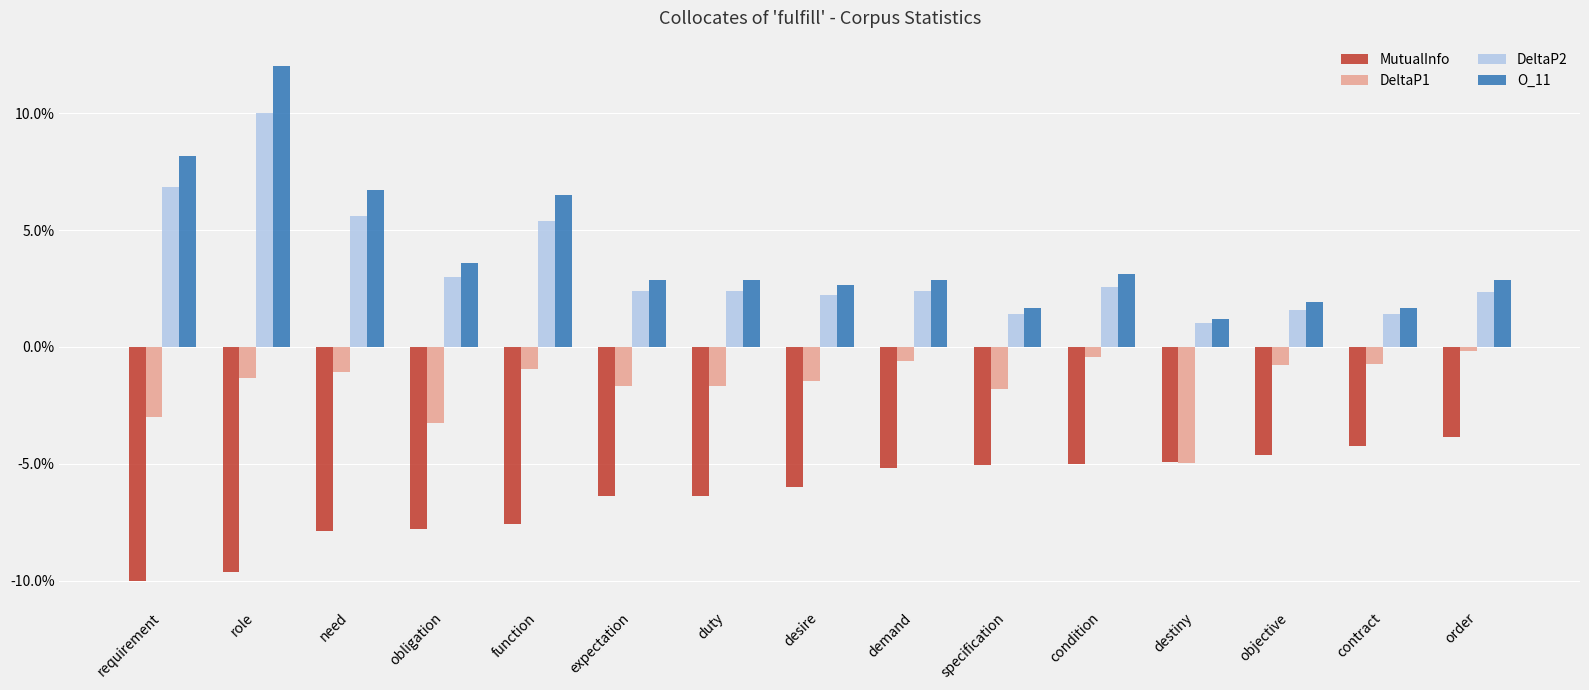

Rank the series by their maximum value, from lowest to highest.

MutualInfo, DeltaP1, DeltaP2, O_11